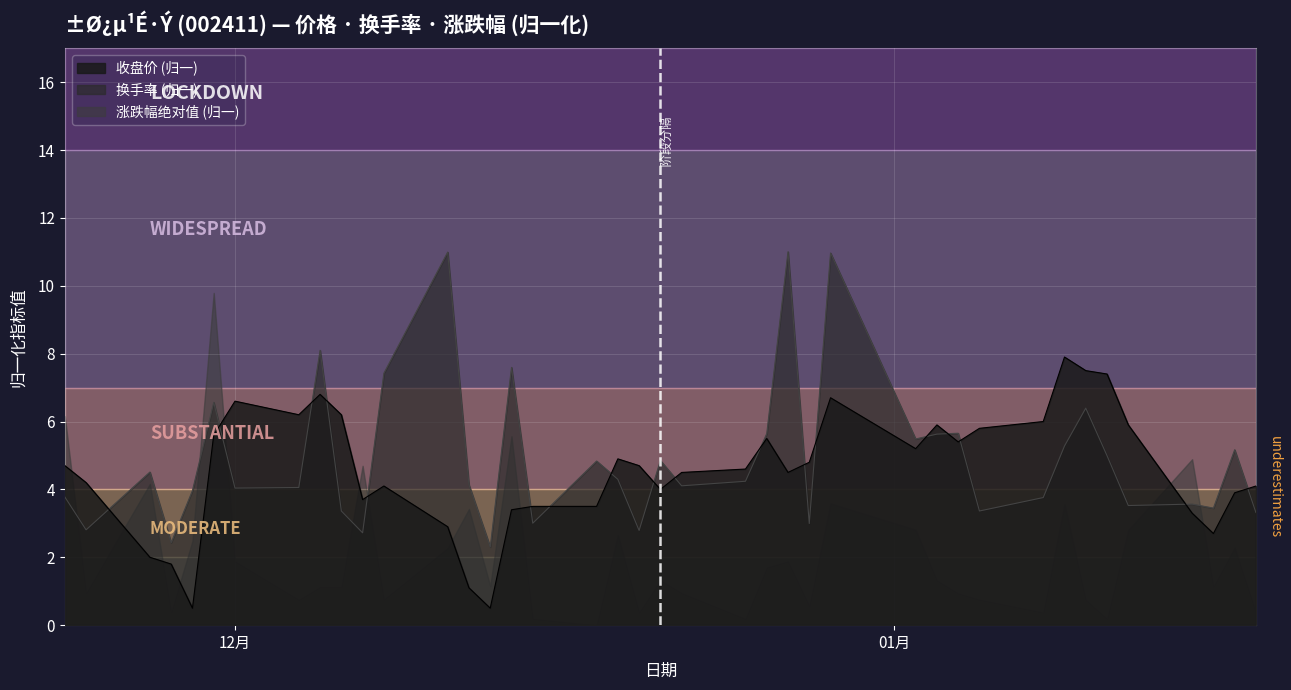

What is the sum of the 收盘价 values at 2018-01-17 and 2017-11-27?

5.9